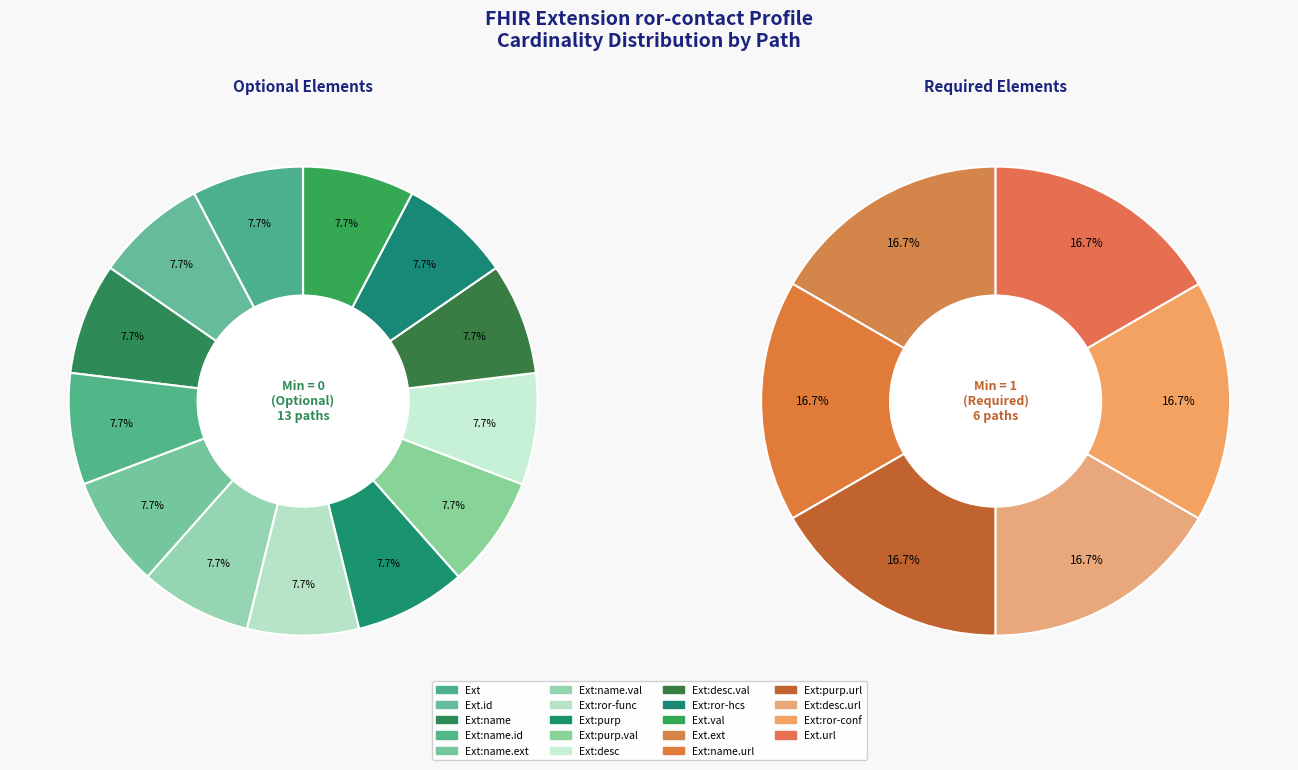

The Extension.extension:purposeContact.url slice represents 2% of the pie. True or false?

False